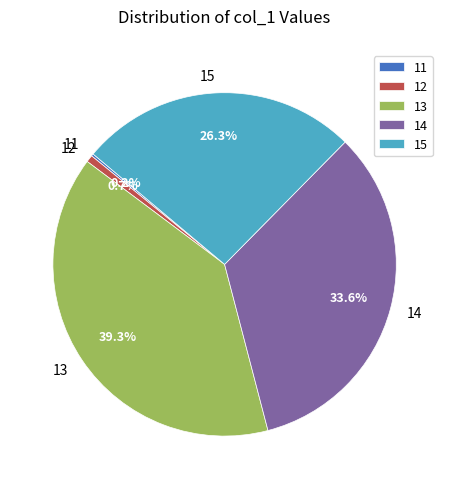

Which category has the biggest portion of the pie?

13